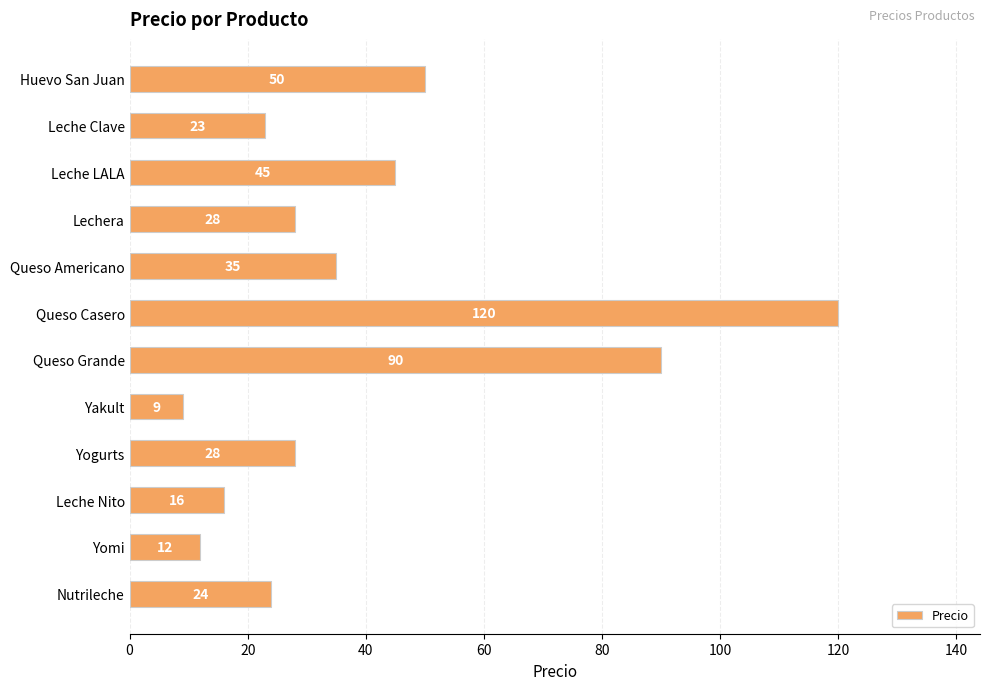

Reading bottom to top, list all the values displayed in this chart.

24	12	16	28	9	90	120	35	28	45	23	50